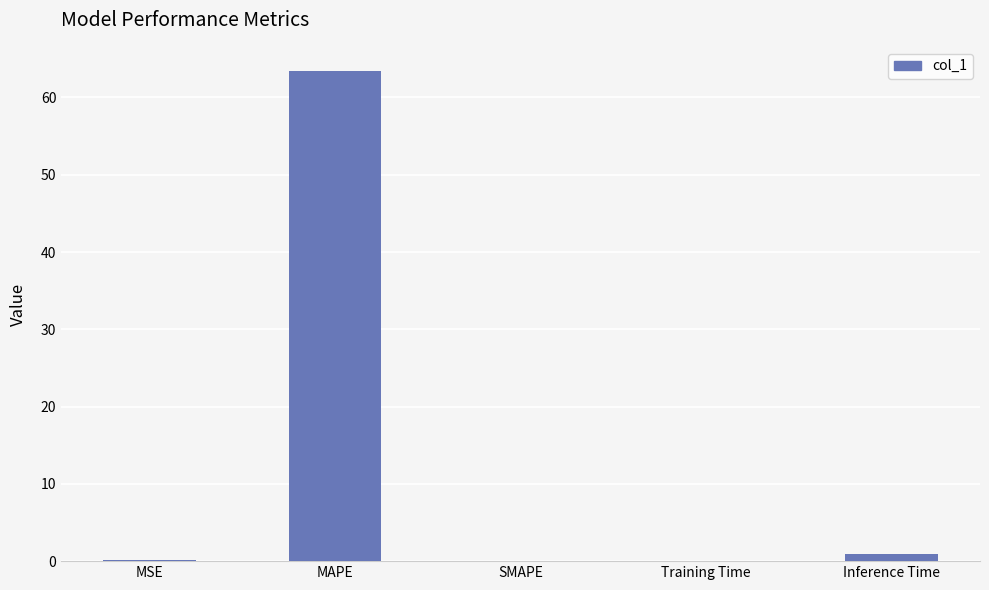

Is it true that the value at MAPE is 32.1?

False